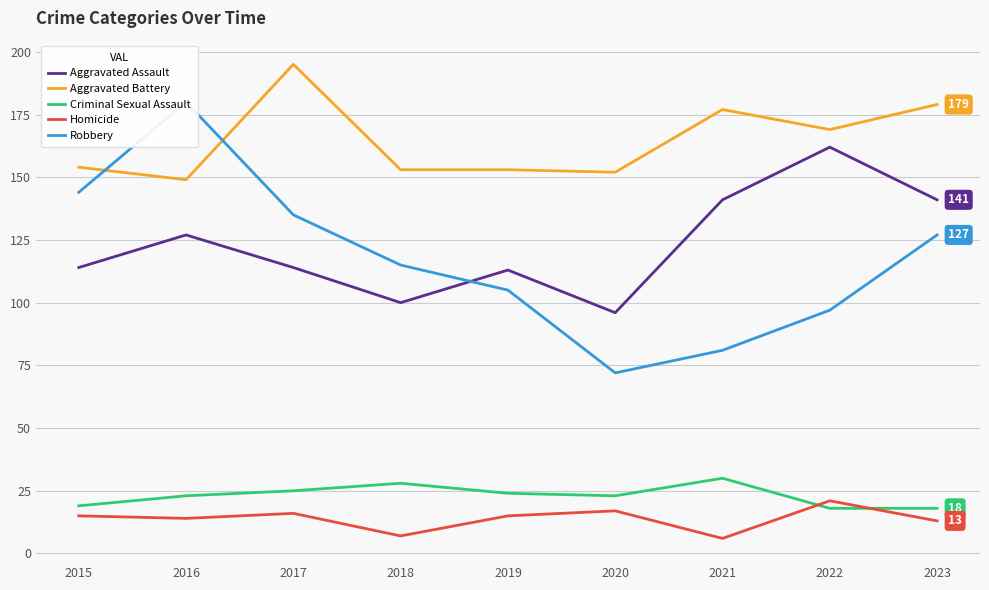

What is the greatest value displayed?

195